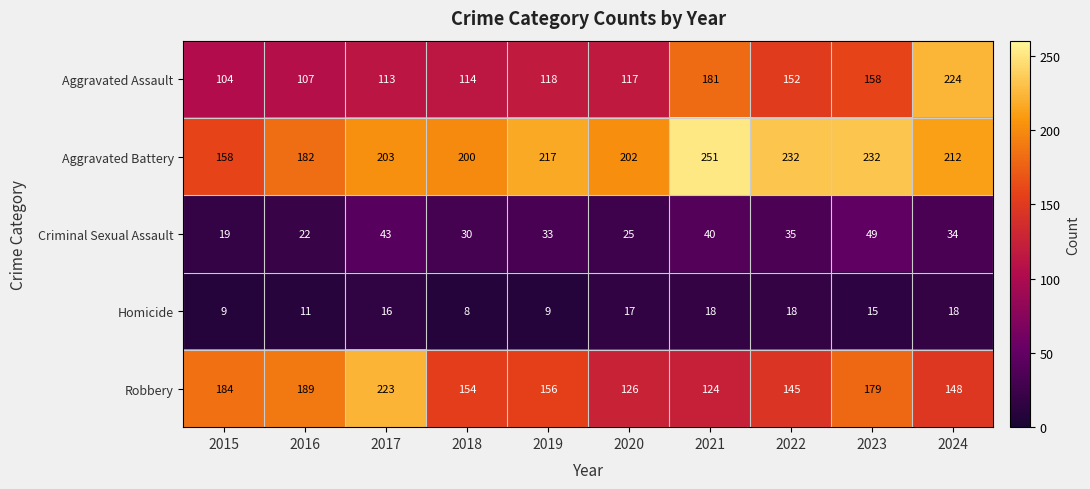

At which label does Criminal Sexual Assault first exceed 34?

2017